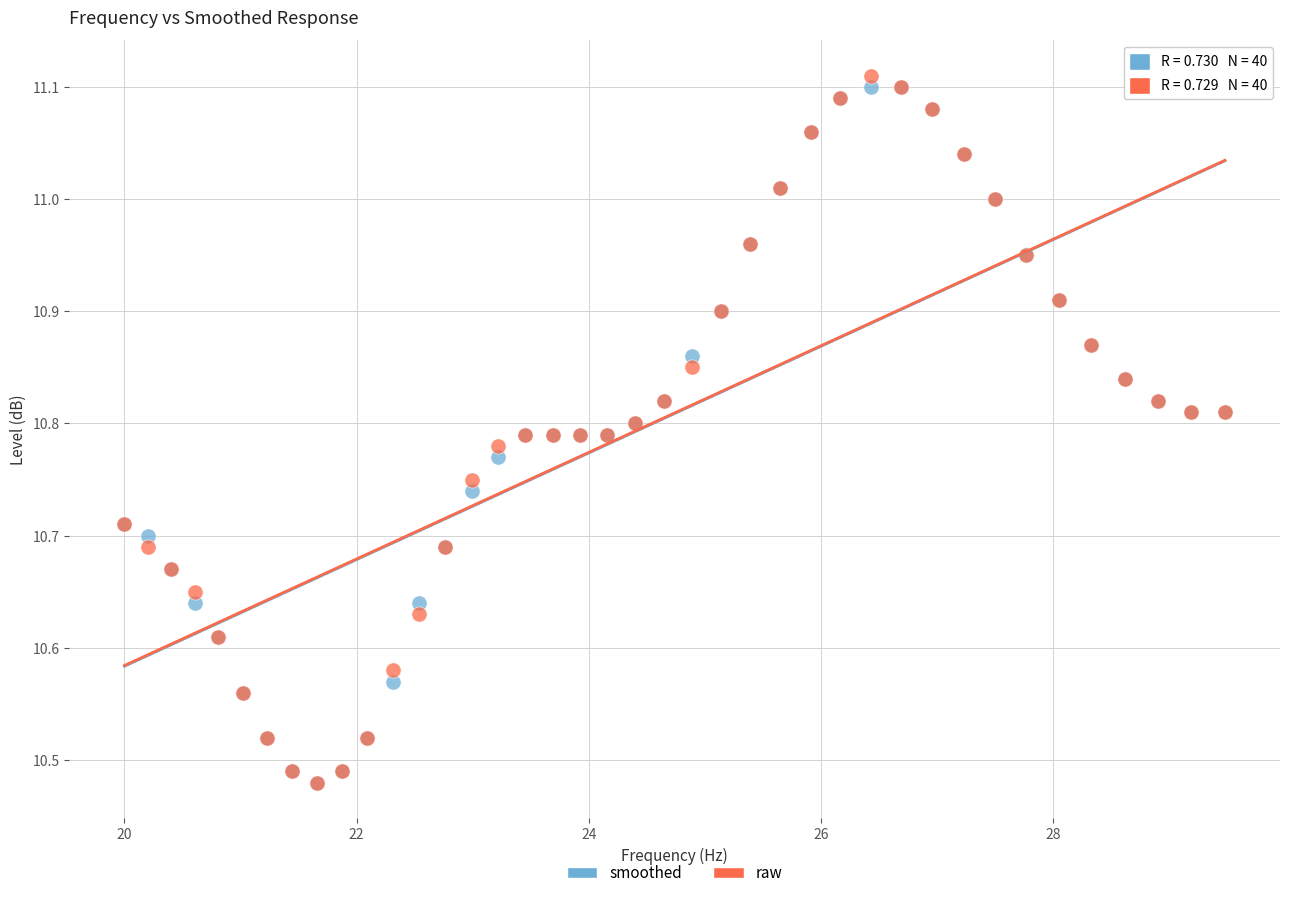

What are all the series names shown in the legend?

smoothed, raw